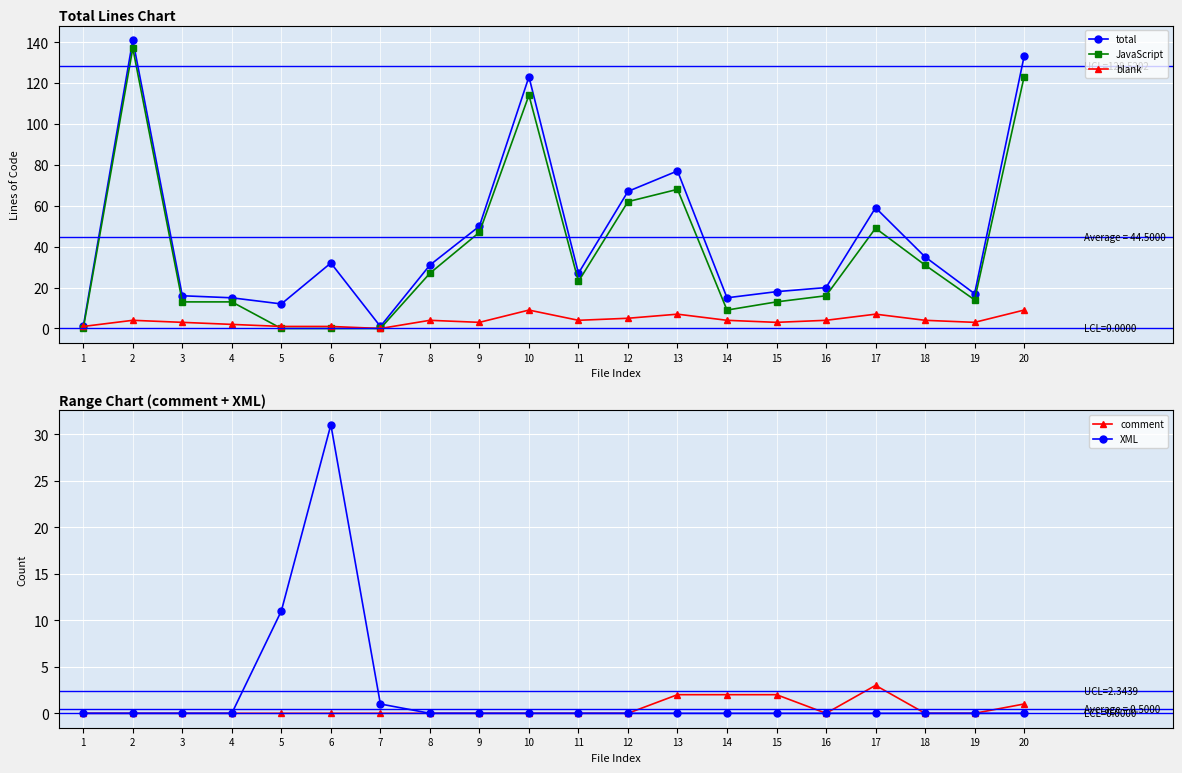

Is this an area chart (filled region under the line)?

No